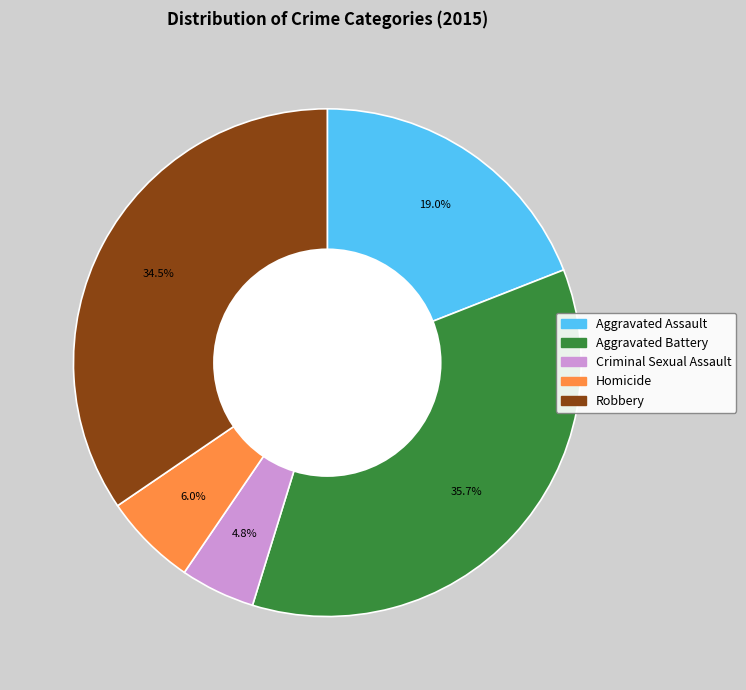

Does any single category account for the majority?

No